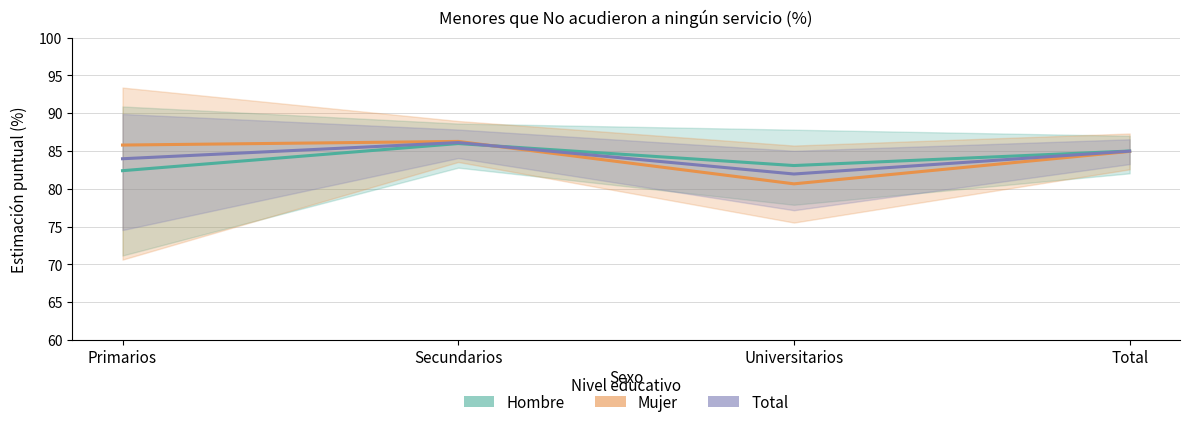

At which label does Total reach its minimum?

Universitarios